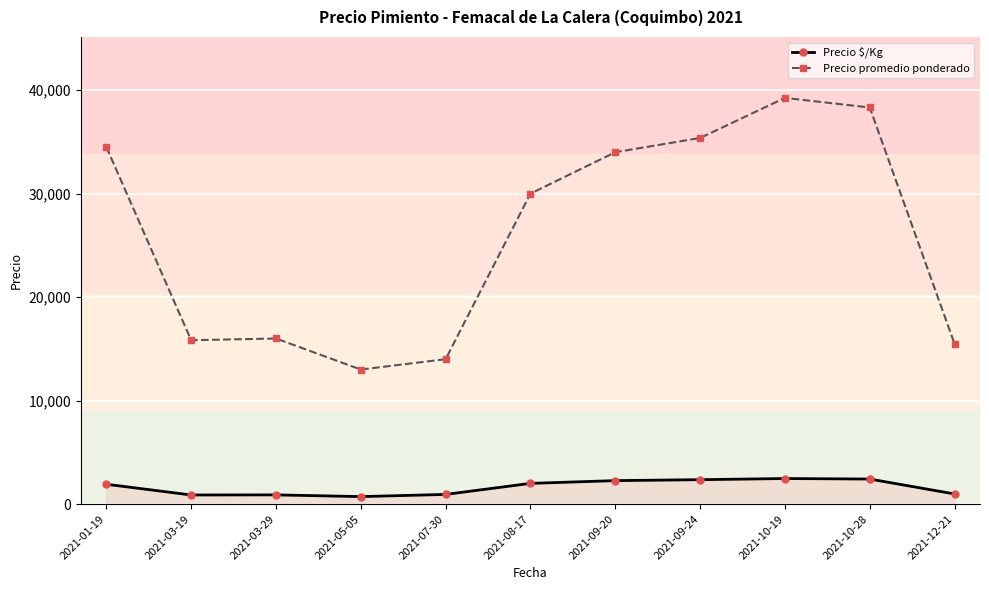

Rank the series at 2021-03-19 from highest to lowest value.

Precio promedio ponderado, Precio $/Kg